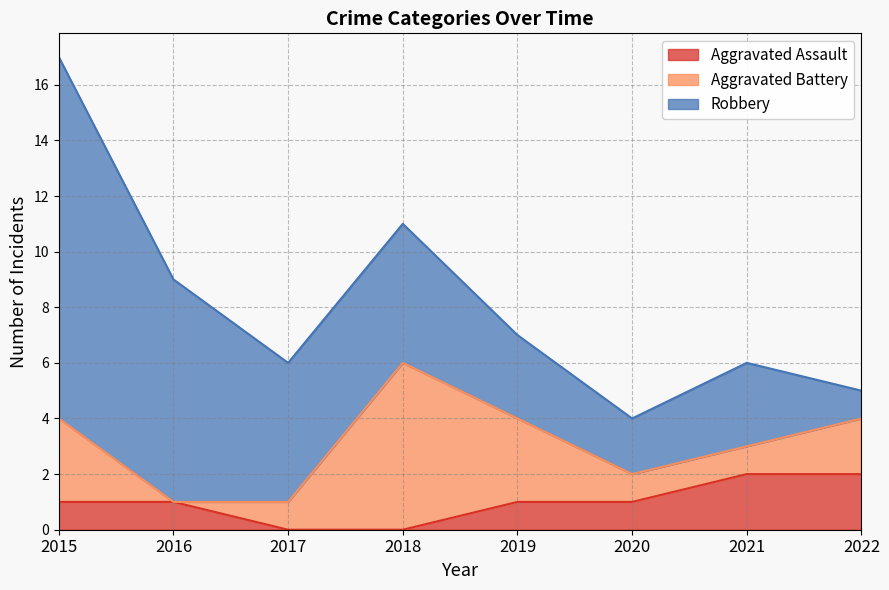

List the series in order of their peak value, highest first.

Robbery, Aggravated Battery, Aggravated Assault